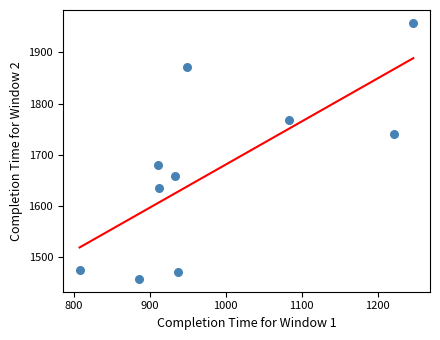

What is the average Y value?

1671